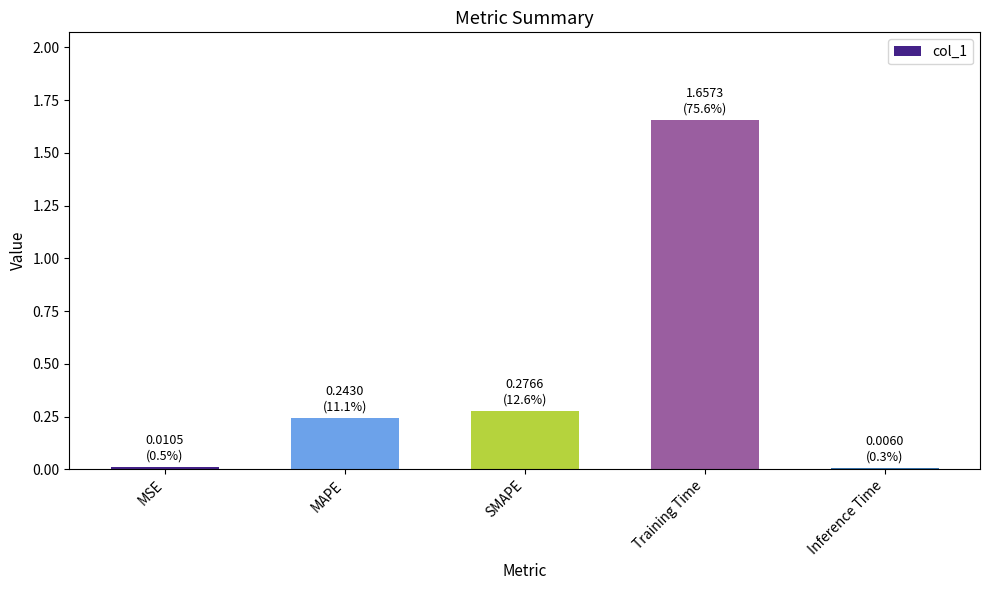

What is the sum of all values?

2.2